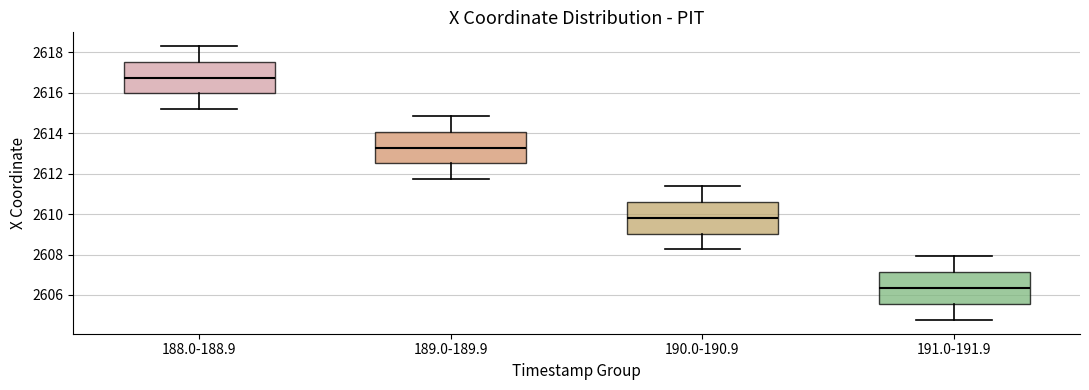

Which box's median line is the lowest?

191.0-191.9